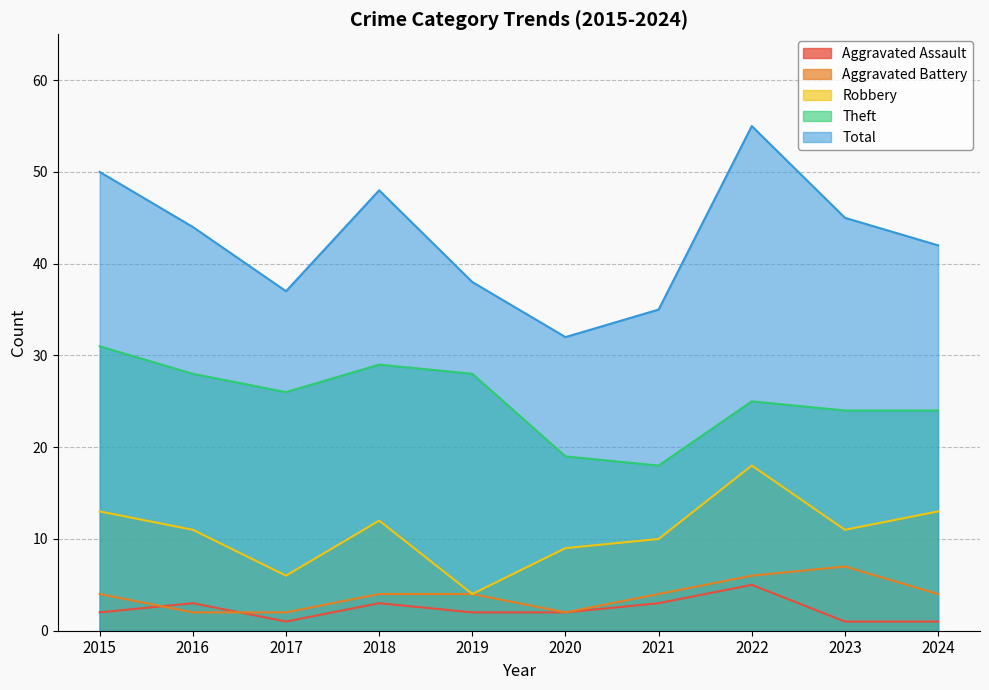

True or false: Aggravated Assault has more than 0 points higher than both neighbors.

True